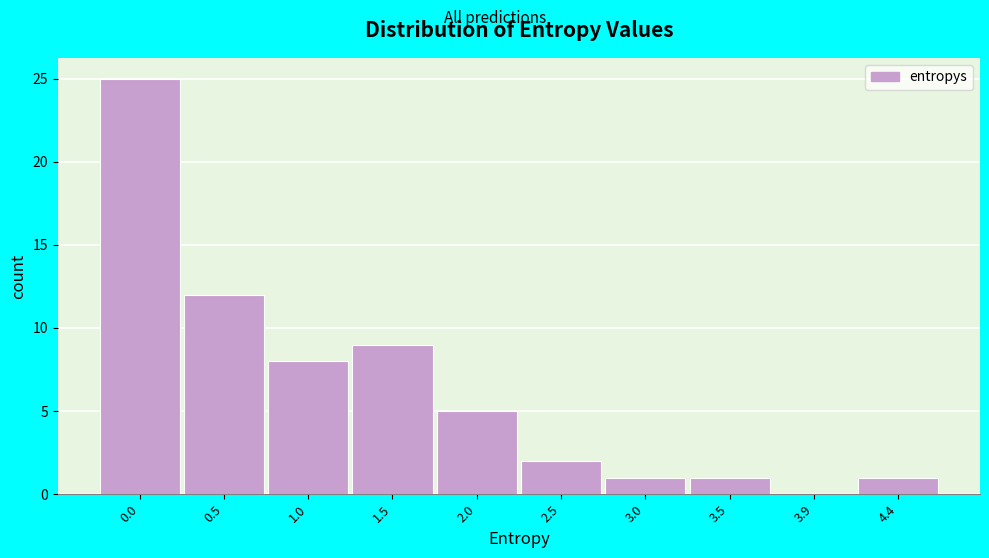

Reading right to left, list all the values displayed in this chart.

4.4=1	3.9=0	3.5=1	3.0=1	2.5=2	2.0=5	1.5=9	1.0=8	0.5=12	0.0=25